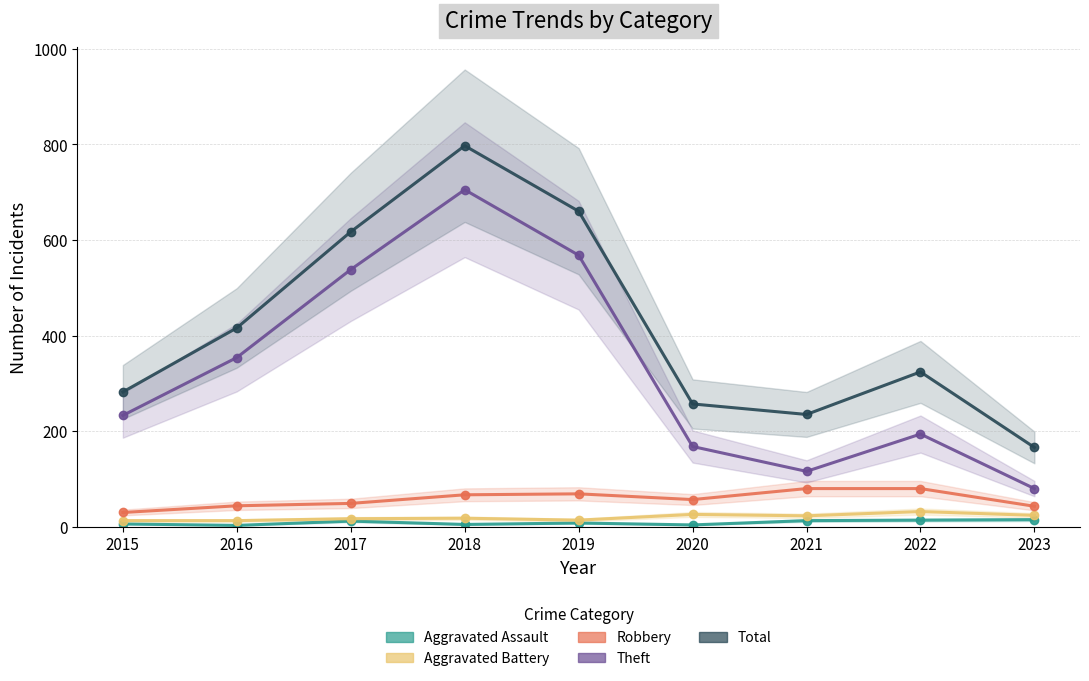

Does the chart have visible grid lines?

Yes